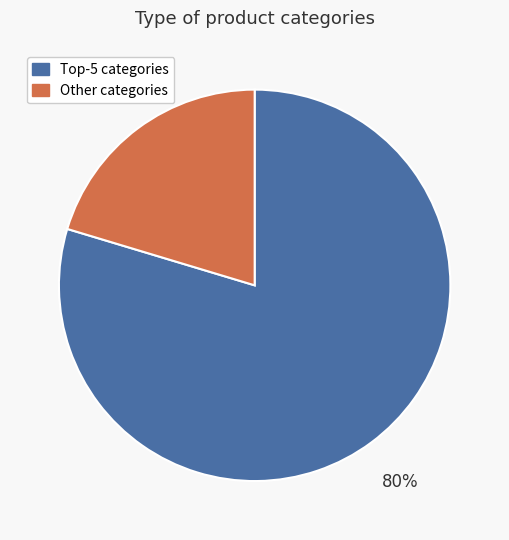

Is there any slice that represents more than half of the pie?

Yes